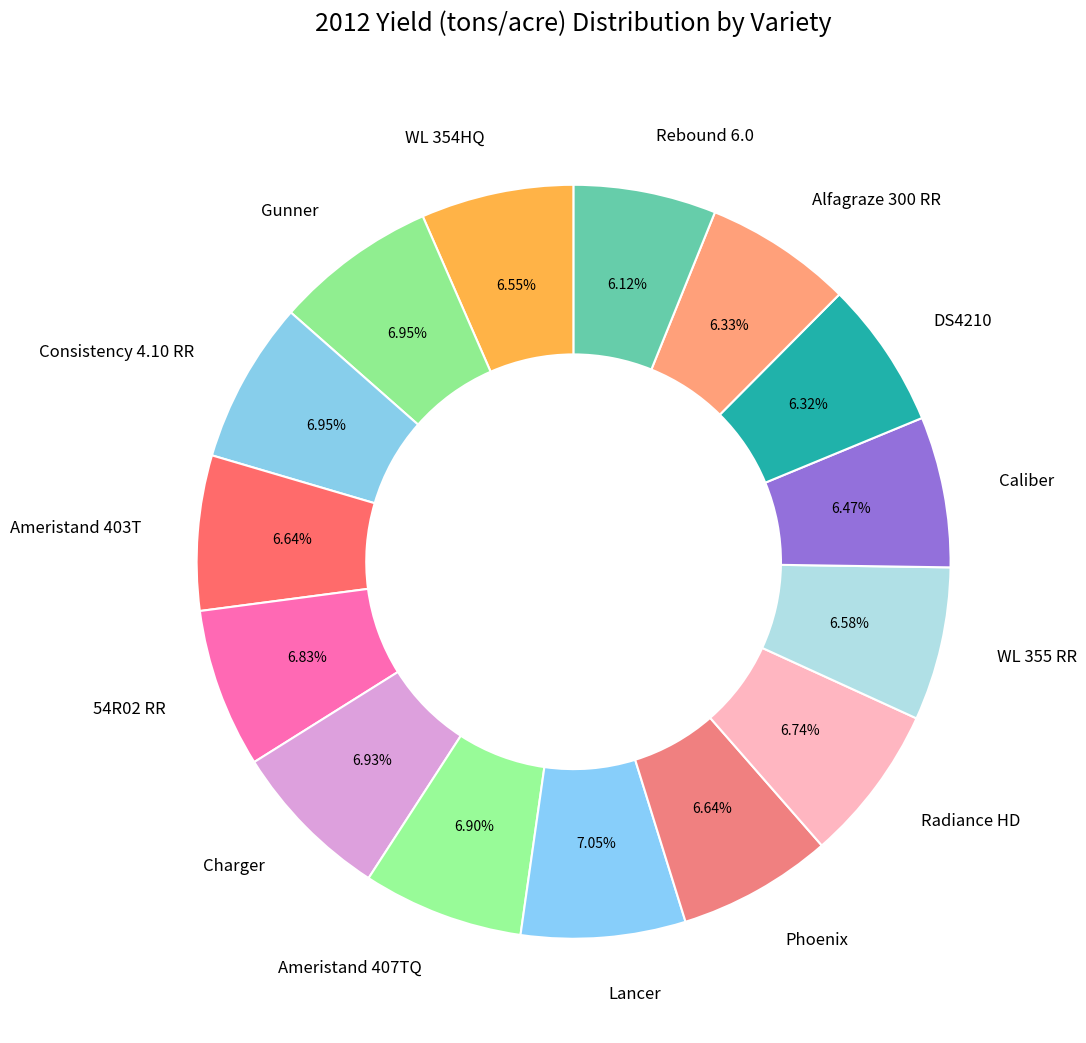

Combined, do Consistency 4.10 RR and Rebound 6.0 account for over 50%?

No